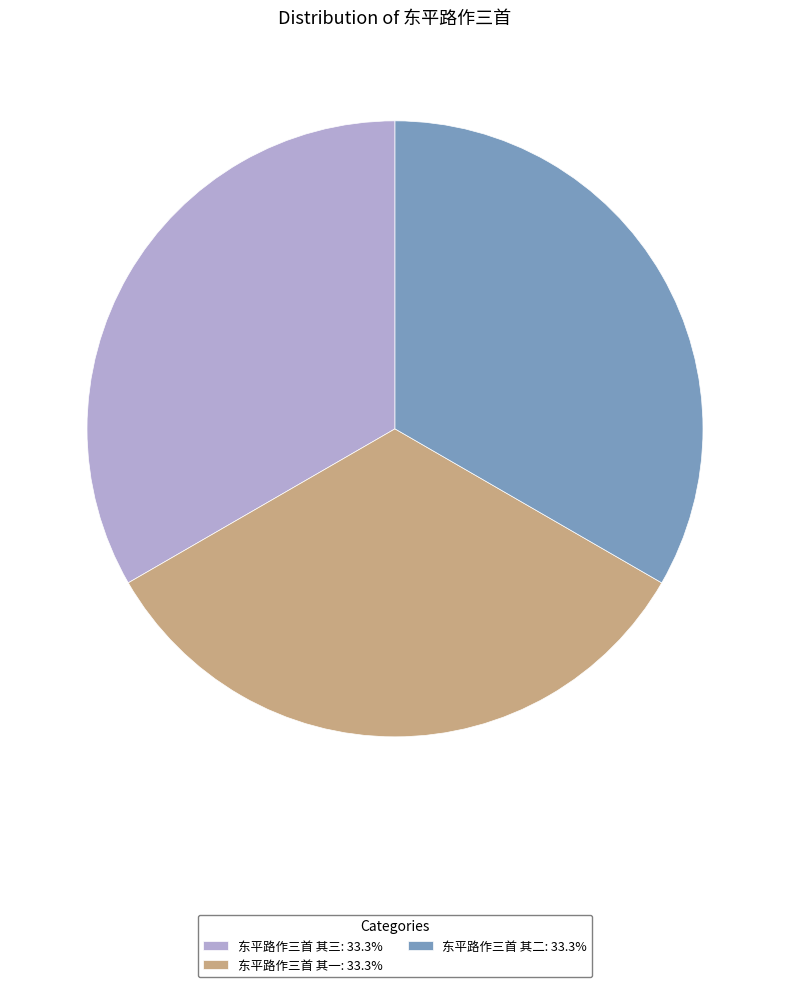

How many slices are in this pie chart?

3